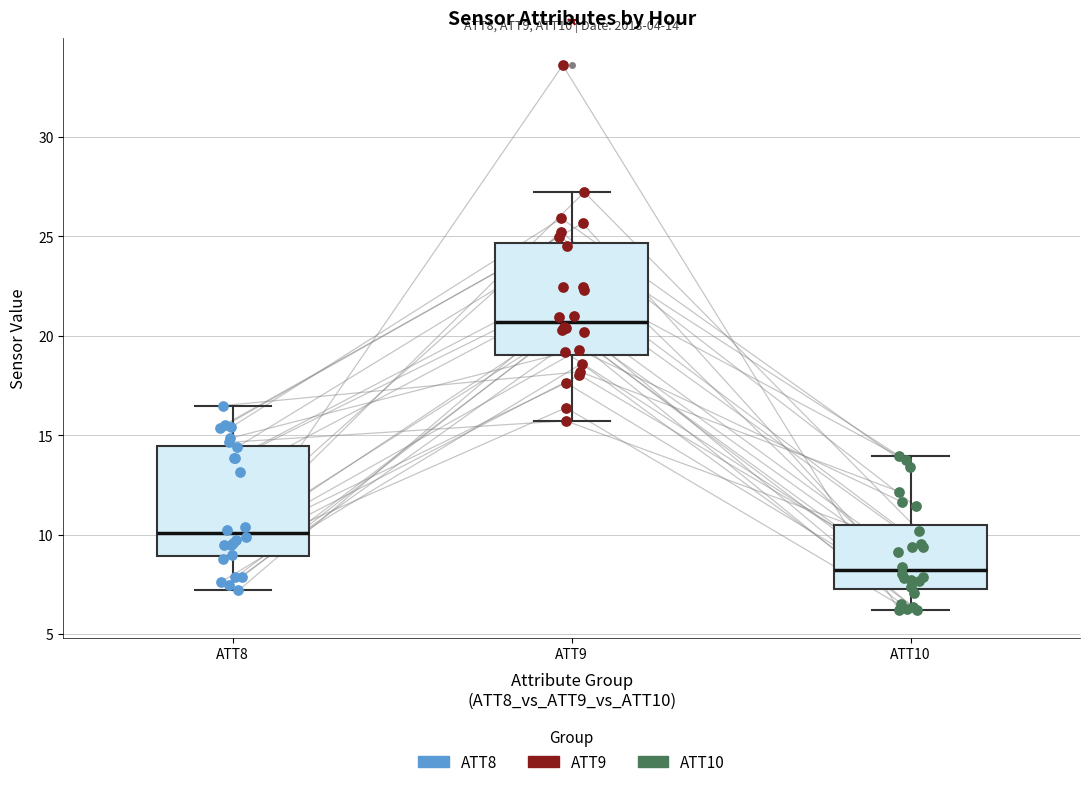

Which box's median line is the highest?

ATT9